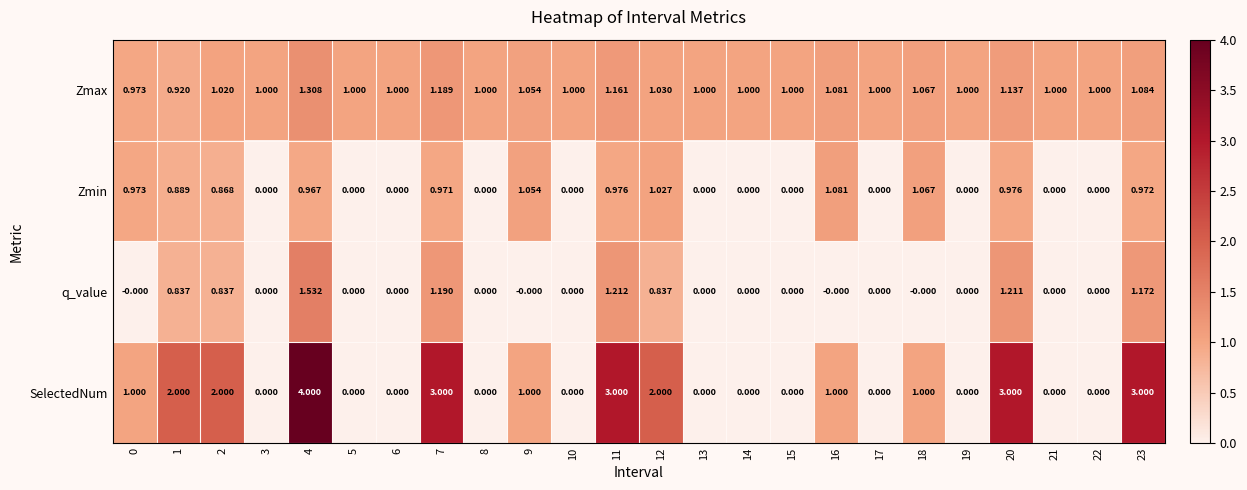

Which series has the widest spread of values?

SelectedNum